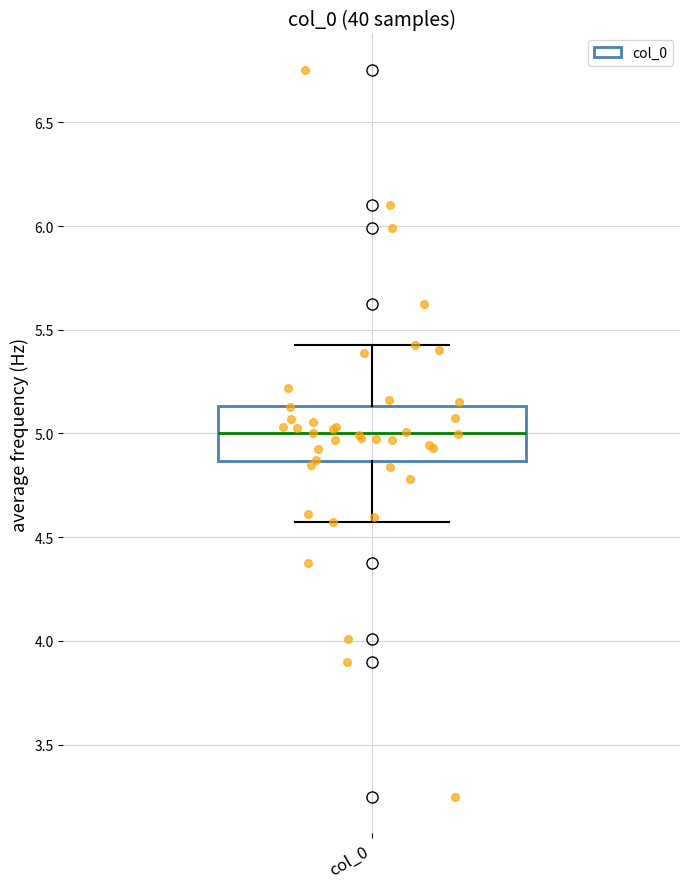

Transcribe this box plot: give where the median line is, the range the box spans, and where the two whiskers end, as read against the y-axis. The values are not printed on the chart, so give them approximately, as read against the axis.

median 5.00, box 4.85 to 5.15, whiskers 4.60 to 5.40